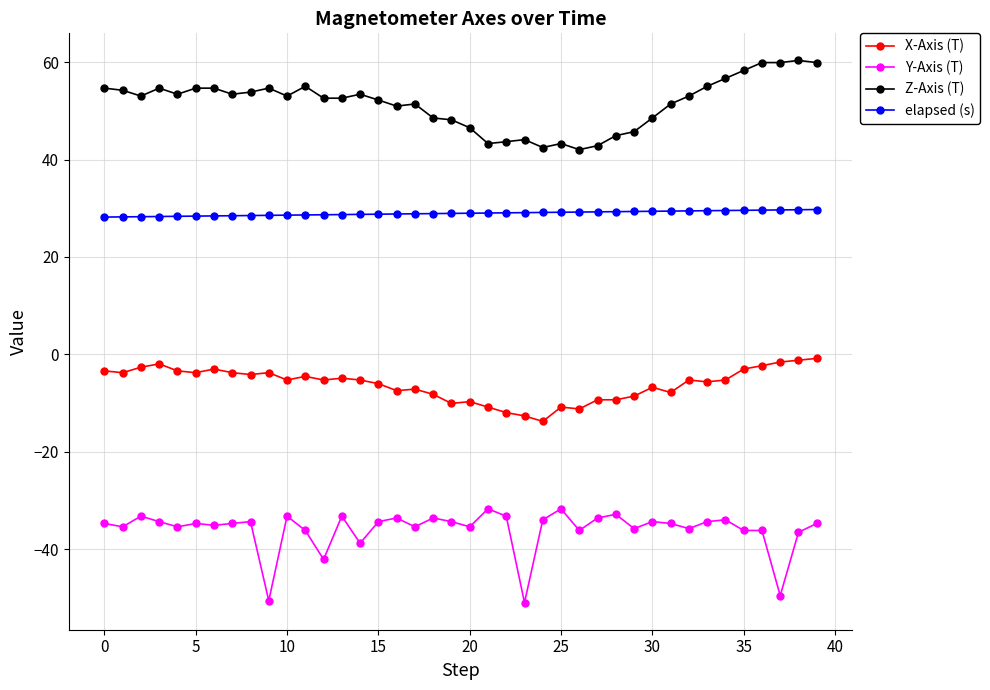

What is the maximum value shown in the chart?

60.3